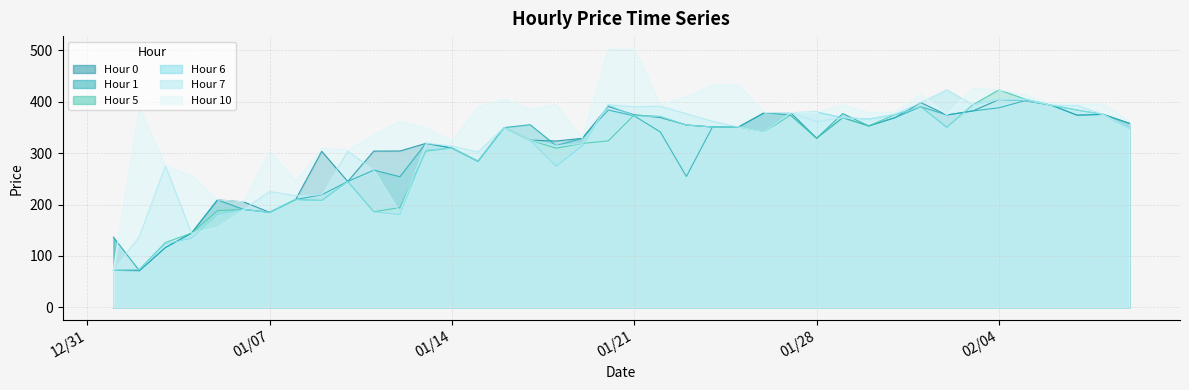

At which category does Hour 0 reach its first local peak?

2020-01-05